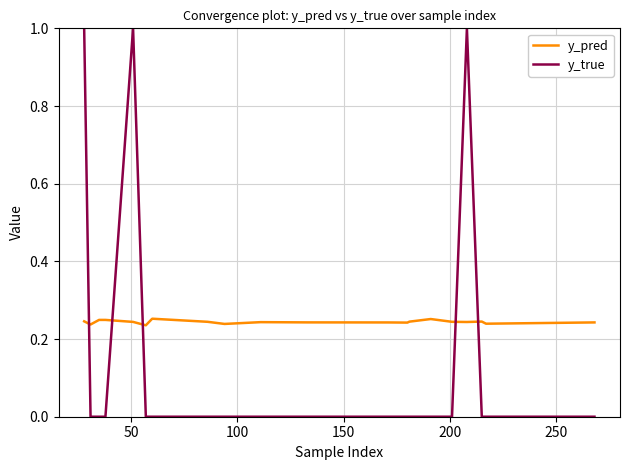

What is the difference between the maximum and minimum values in the y_true series?

1.0